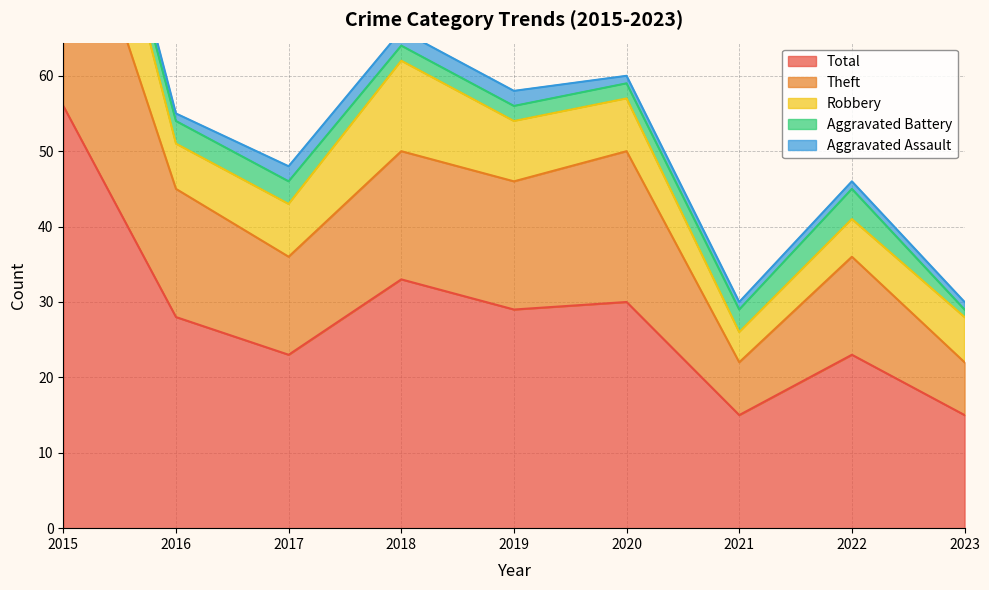

True or false: Robbery and Total intersect in this chart.

False